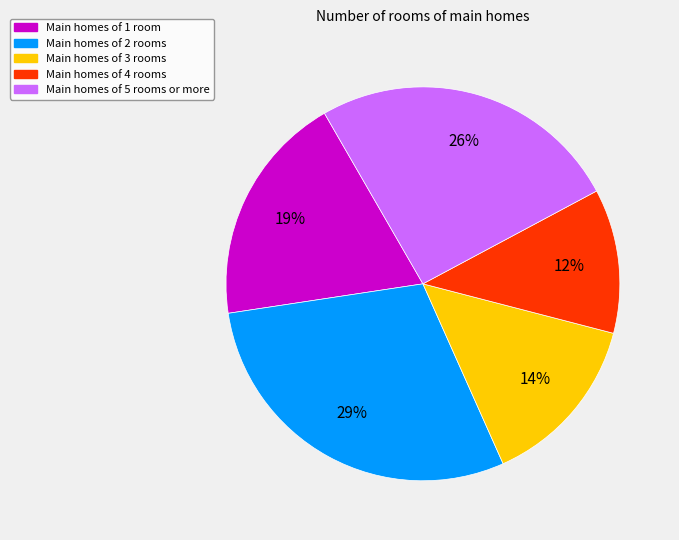

Is there a majority slice in this chart?

No